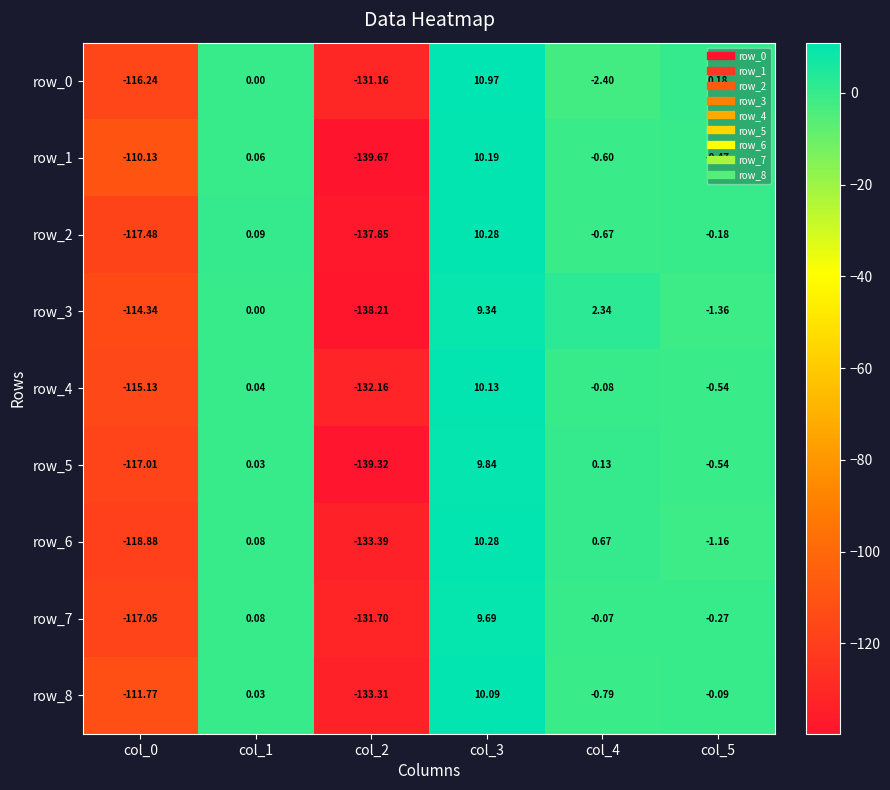

Is the value of row_1 at col_5 greater than the value of row_2 at col_3?

No